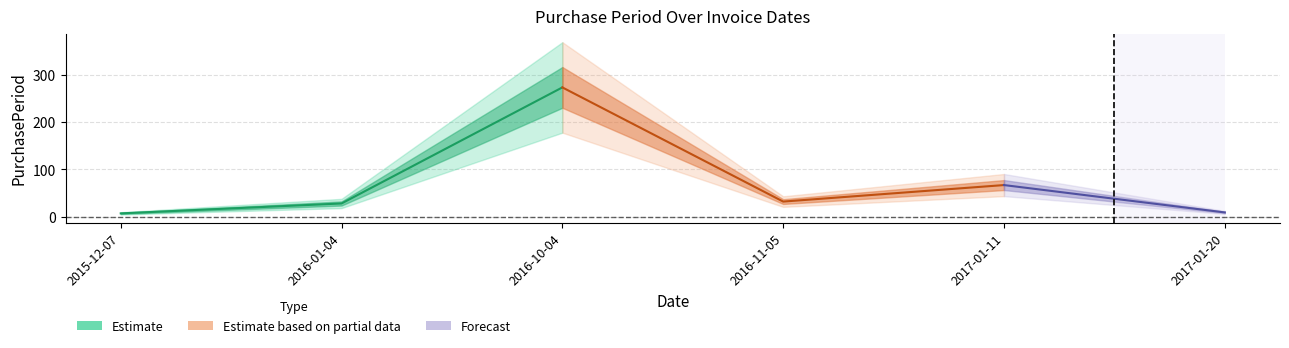

Rank the categories by value from highest to lowest.

2016-10-04, 2017-01-11, 2016-11-05, 2016-01-04, 2017-01-20, 2015-12-07